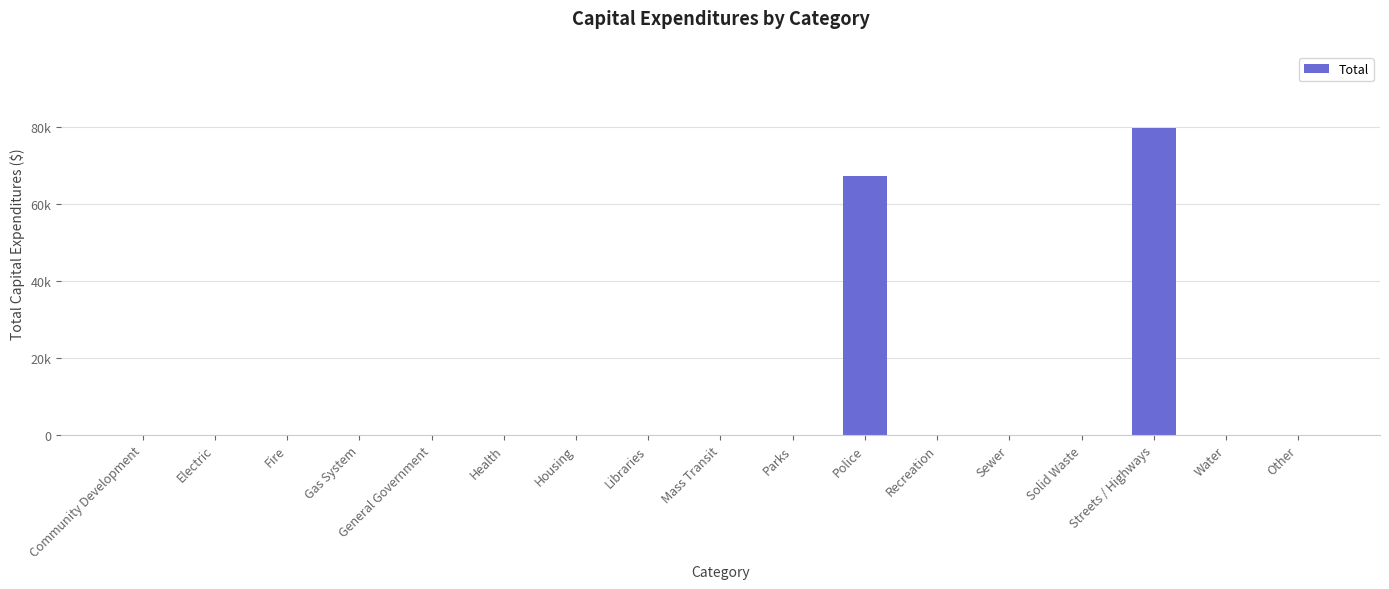

Are the bars horizontal?

No